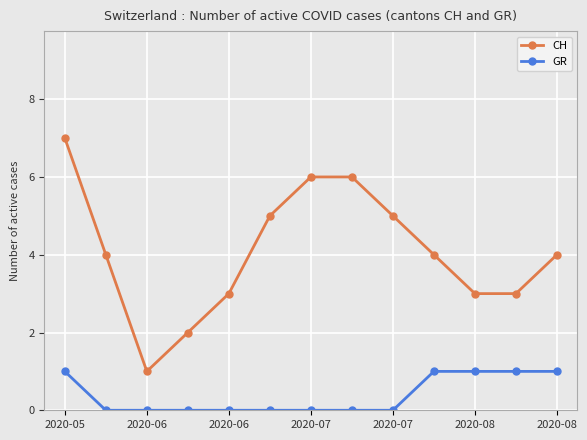

True or false: GR and CH intersect in this chart.

False